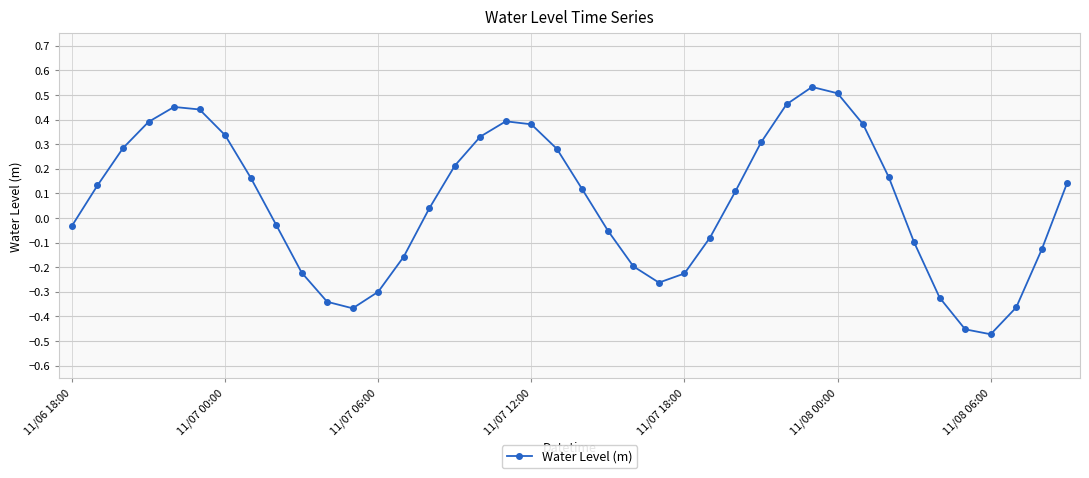

What is the sum of all values?

2.5